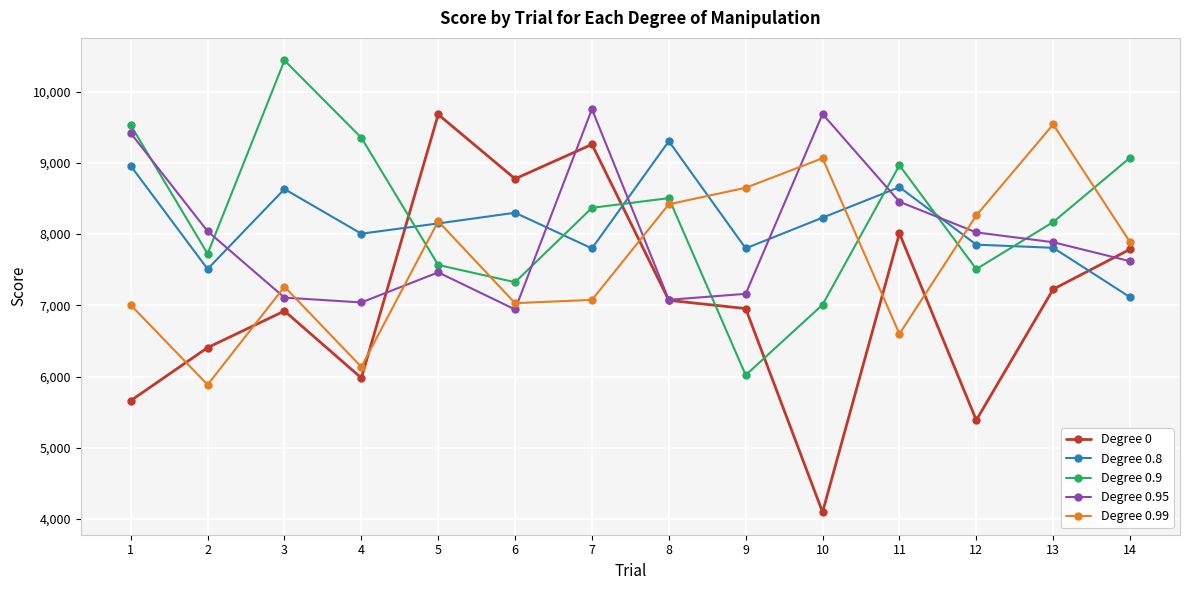

What is the average value of the Degree 0.99 series?

7642